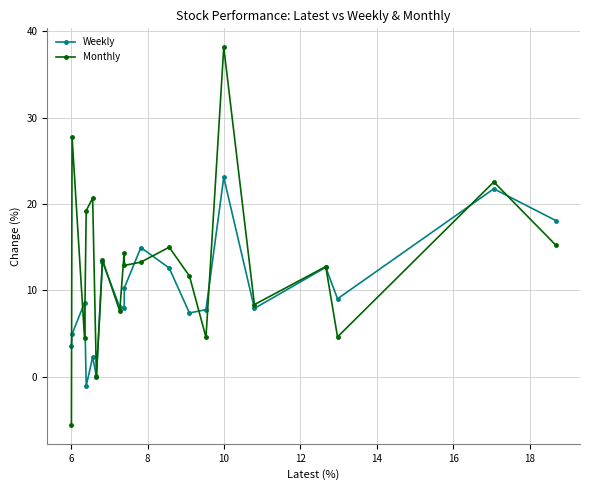

What is the lowest value of the Weekly series?

-1.1